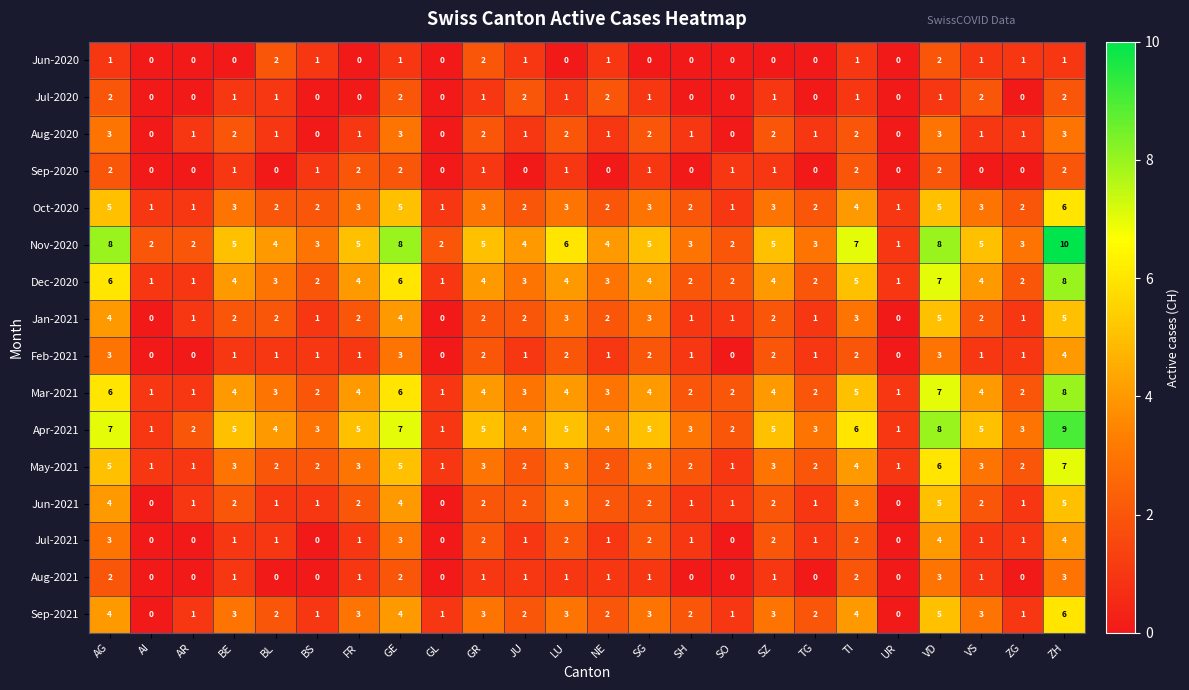

Is the value of Oct-2020 at JU greater than the value of Jan-2021 at TI?

No